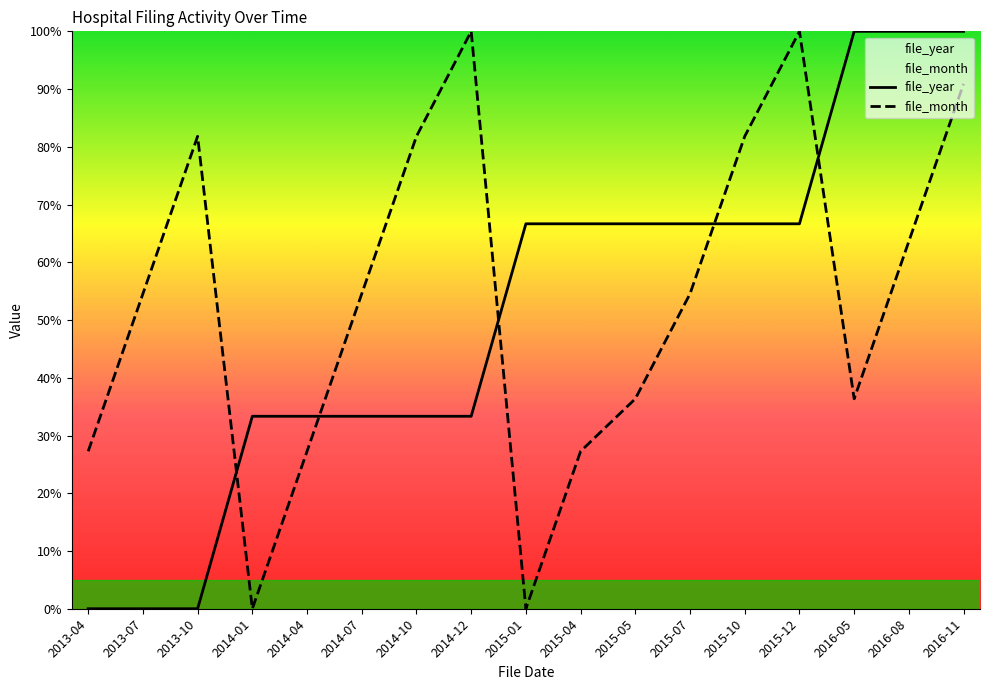

What is the label of the 1st point from the left?

2013-04